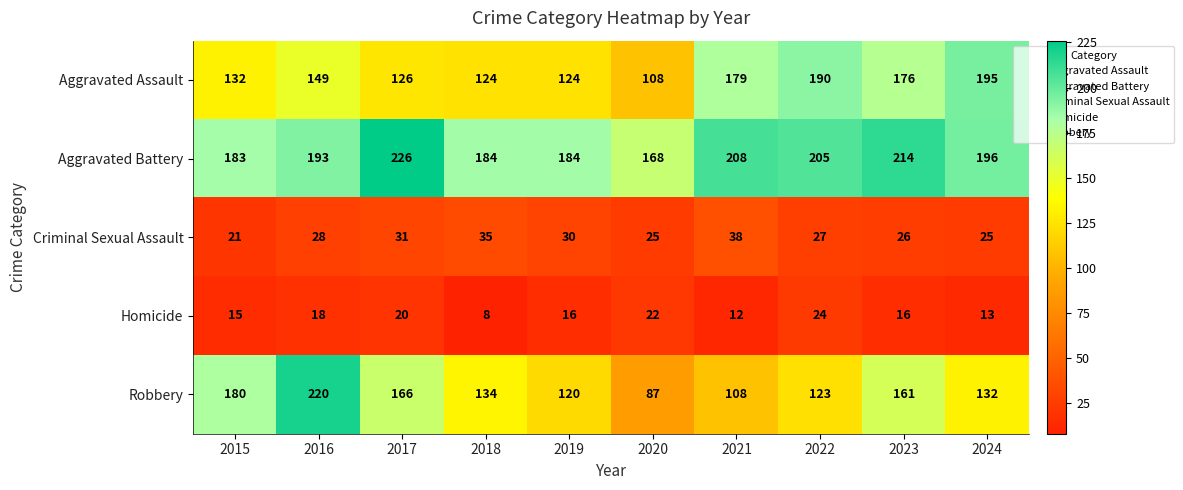

The value of Aggravated Assault at 2024 is 258. True or false?

False